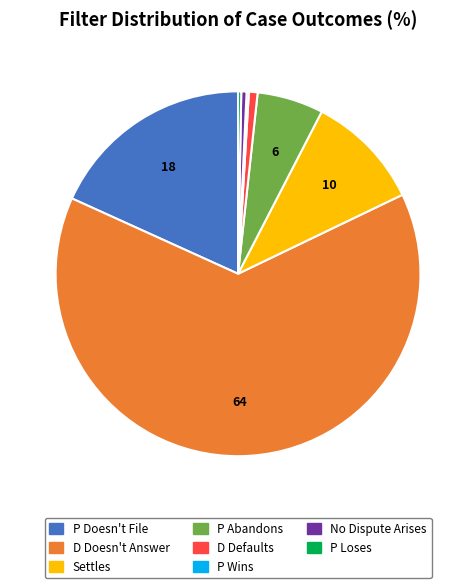

Does any single category account for the majority?

Yes